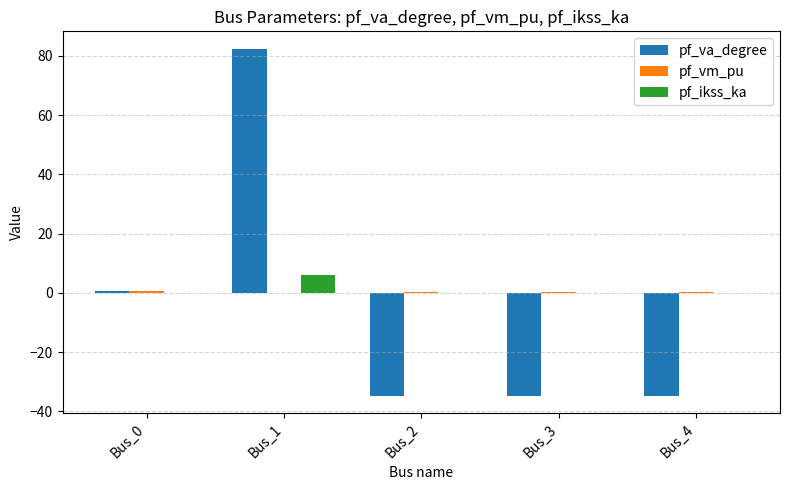

The pf_va_degree series shows 0.8 at Bus_0. True or false?

True